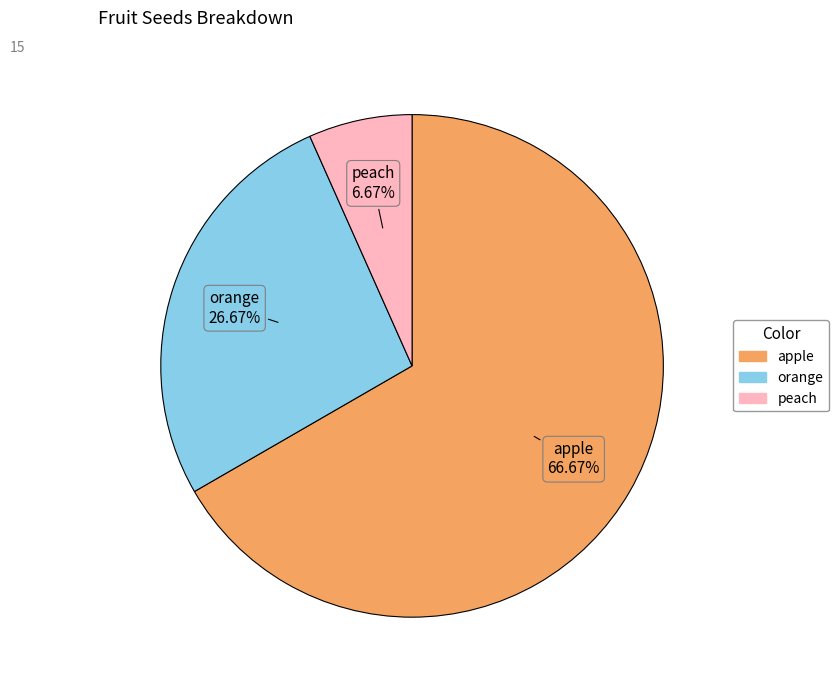

To the nearest percent, what portion does peach represent?

7%